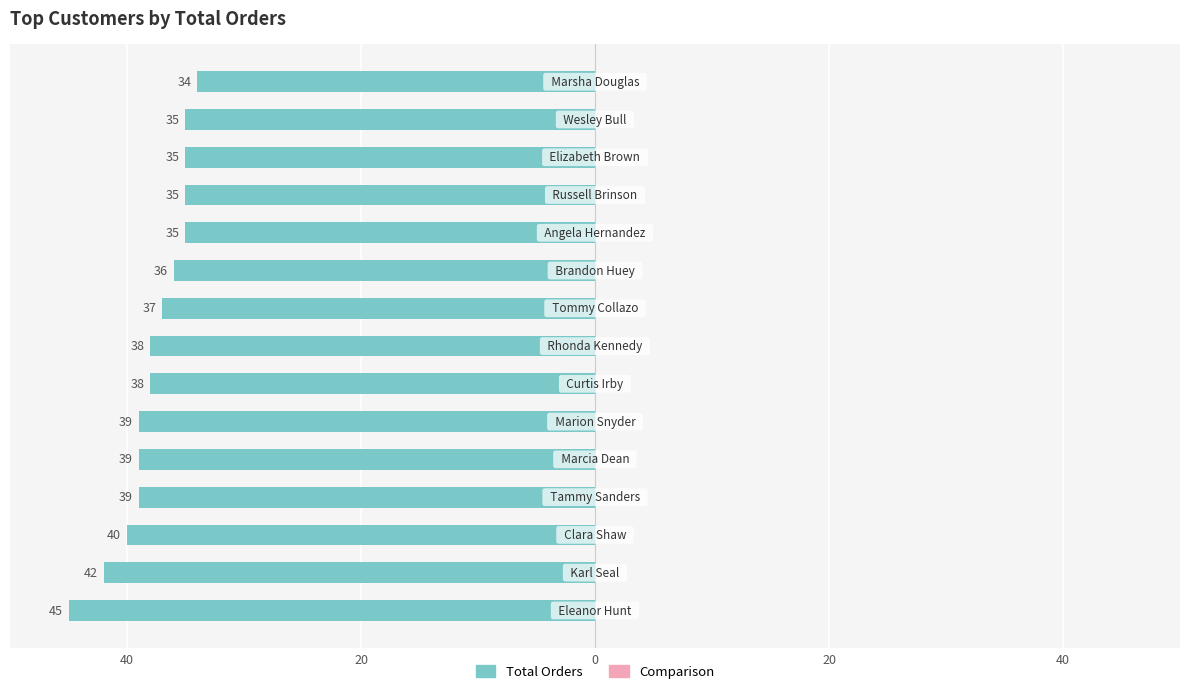

Does the chart contain any negative values?

Yes